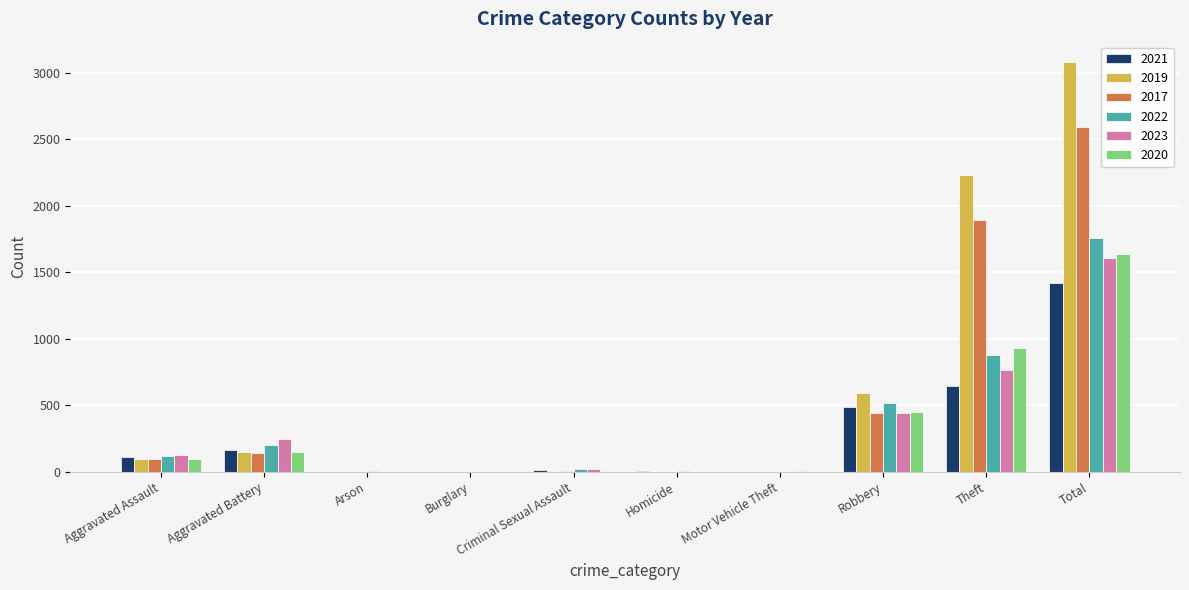

What is the sum of the 2023 values at Aggravated Assault and Robbery?

570